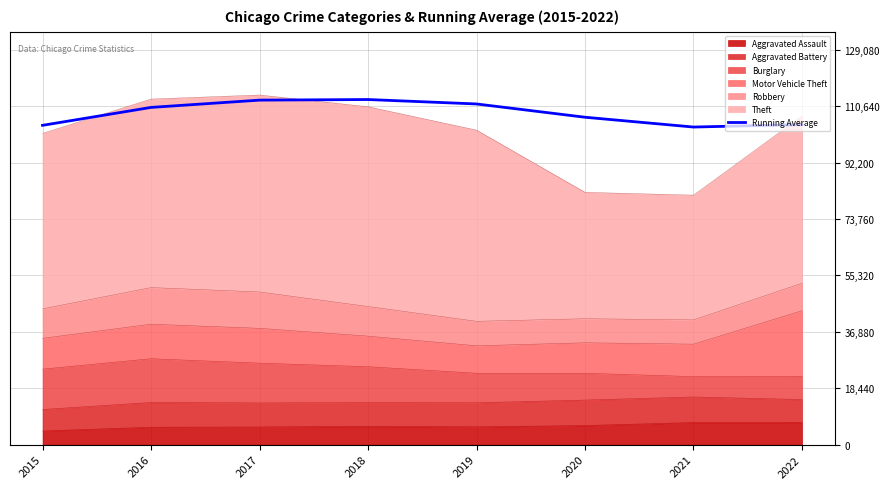

Approximately how many times larger is the value at 2017 compared to 2015?

1.1